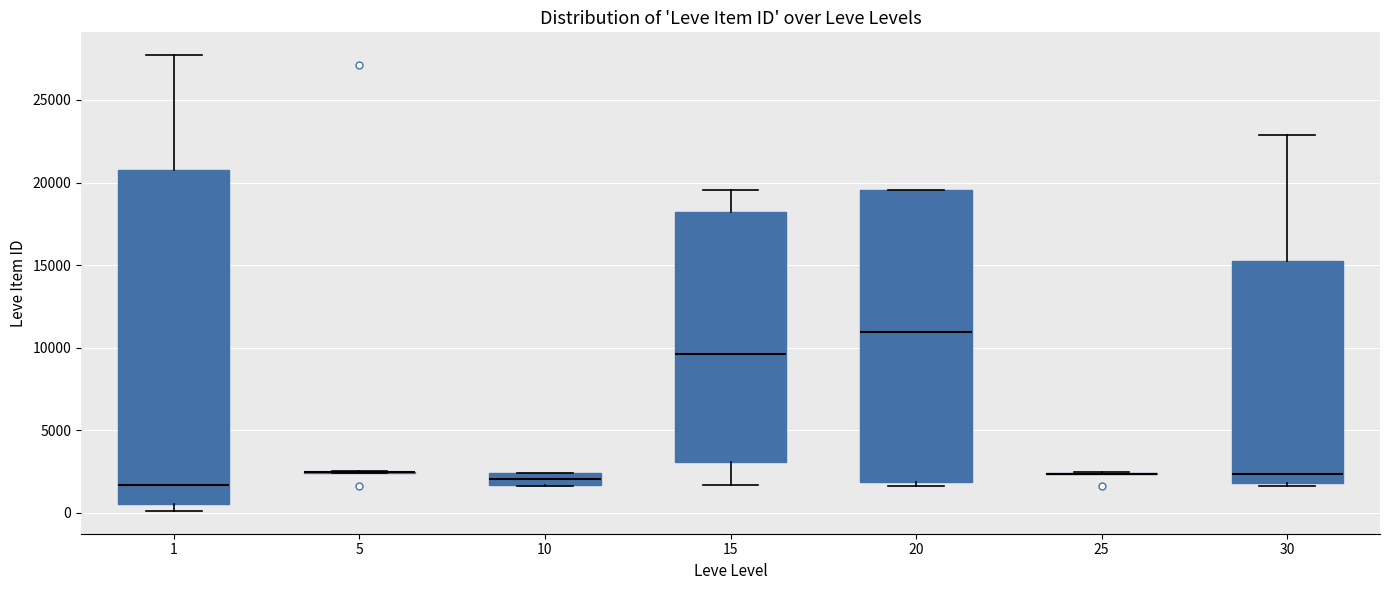

Comparing the boxes themselves (not the whiskers), which one is the tallest?

1